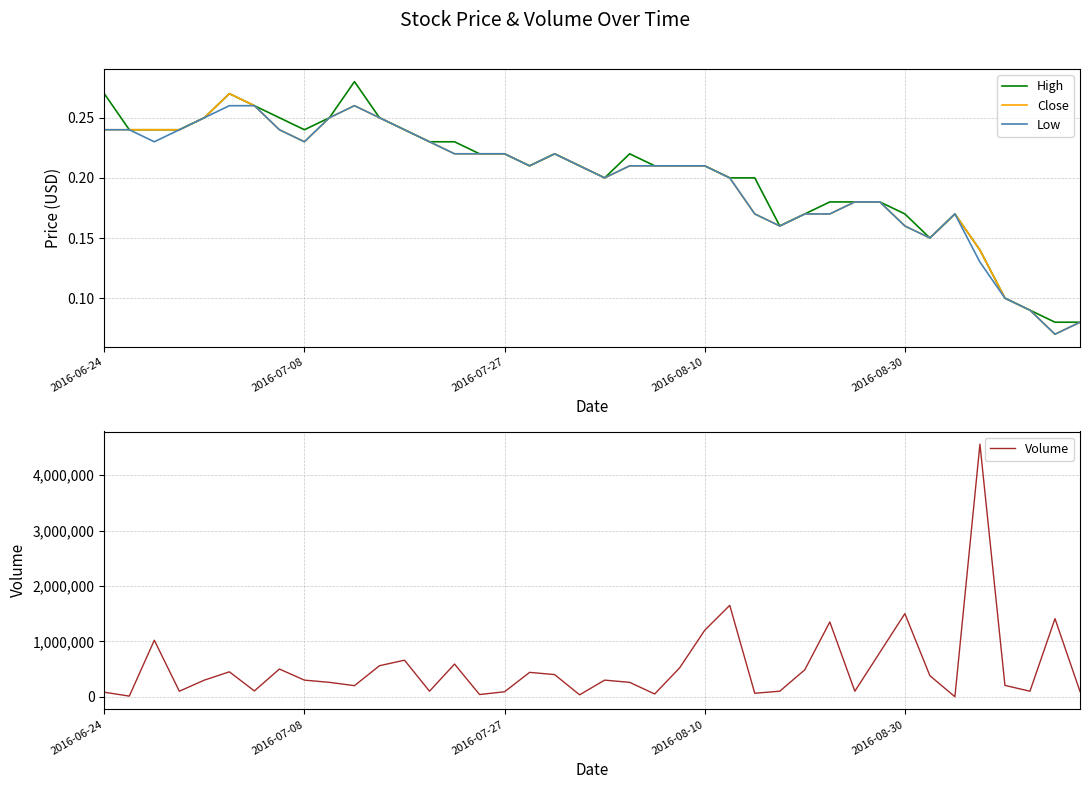

True or false: Low and Volume intersect in this chart.

False